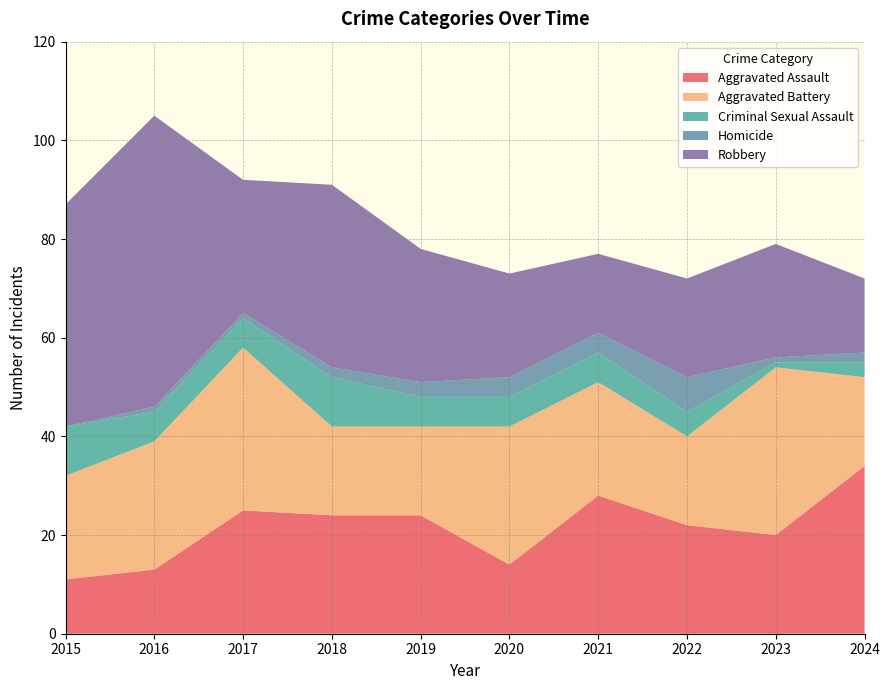

Reading left to right, what are all the values shown in this chart?

Aggravated Assault: 2015=11	2016=13	2017=25	2018=24	2019=24	2020=14	2021=28	2022=22	2023=20	2024=34
Aggravated Battery: 2015=21	2016=26	2017=33	2018=18	2019=18	2020=28	2021=23	2022=18	2023=34	2024=18
Criminal Sexual Assault: 2015=10	2016=6	2017=6	2018=10	2019=6	2020=6	2021=6	2022=5	2023=1	2024=3
Homicide: 2015=0	2016=1	2017=1	2018=2	2019=3	2020=4	2021=4	2022=7	2023=1	2024=2
Robbery: 2015=45	2016=59	2017=27	2018=37	2019=27	2020=21	2021=16	2022=20	2023=23	2024=15